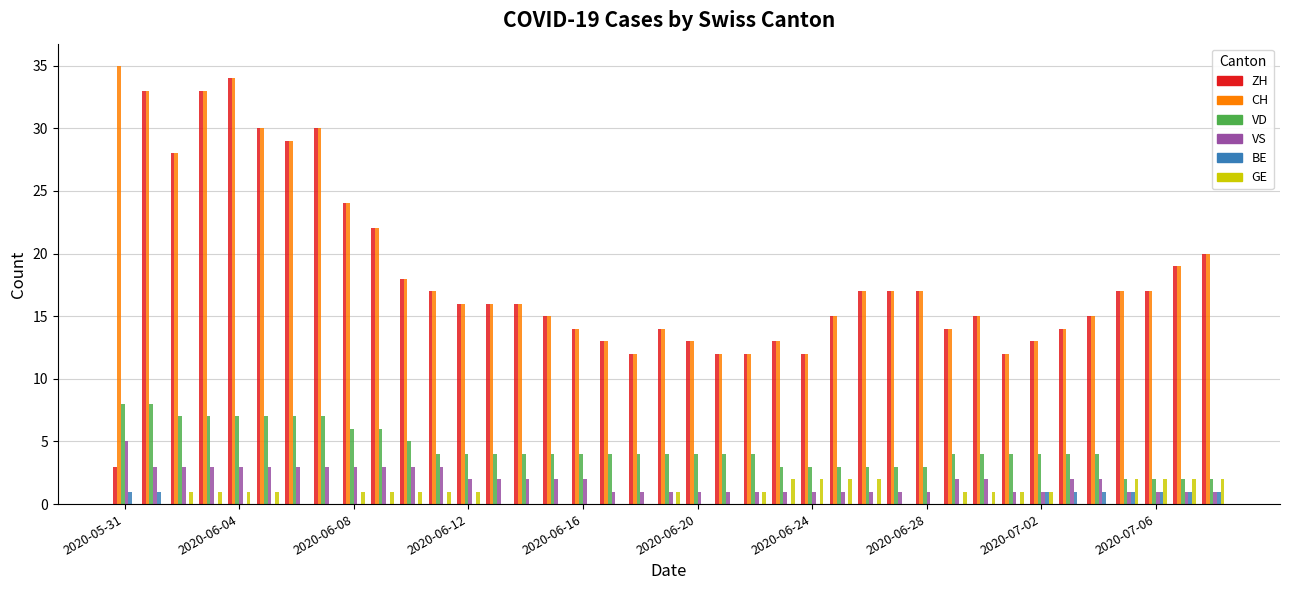

How many data points does each series have?

39